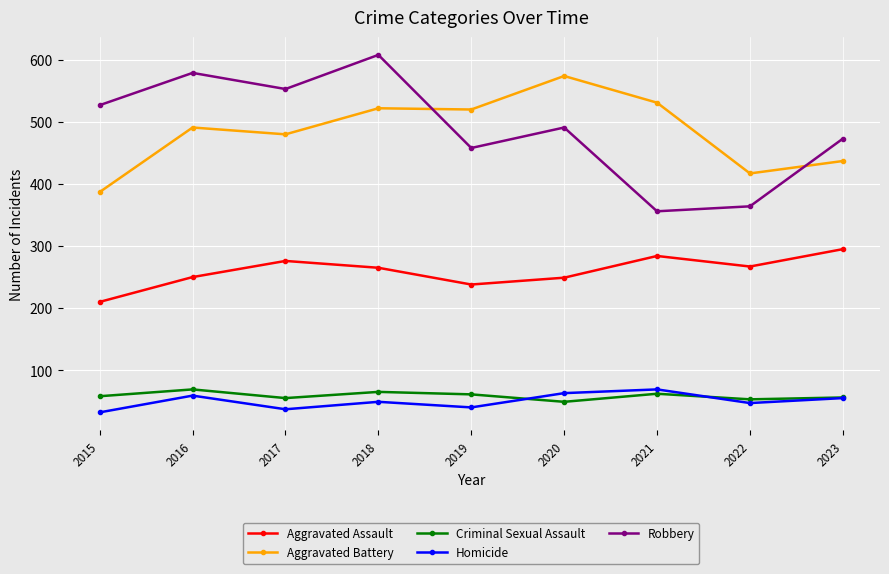

True or false: Criminal Sexual Assault and Aggravated Assault intersect in this chart.

False